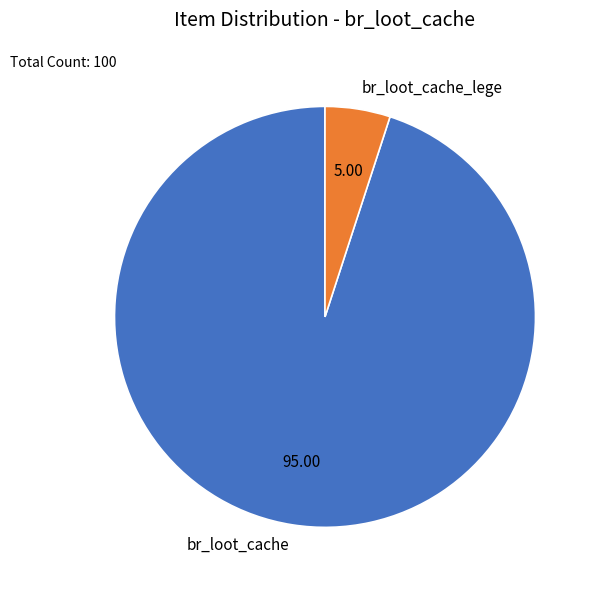

Approximately how many times larger is the value at br_loot_cache compared to br_loot_cache_lege?

19.0